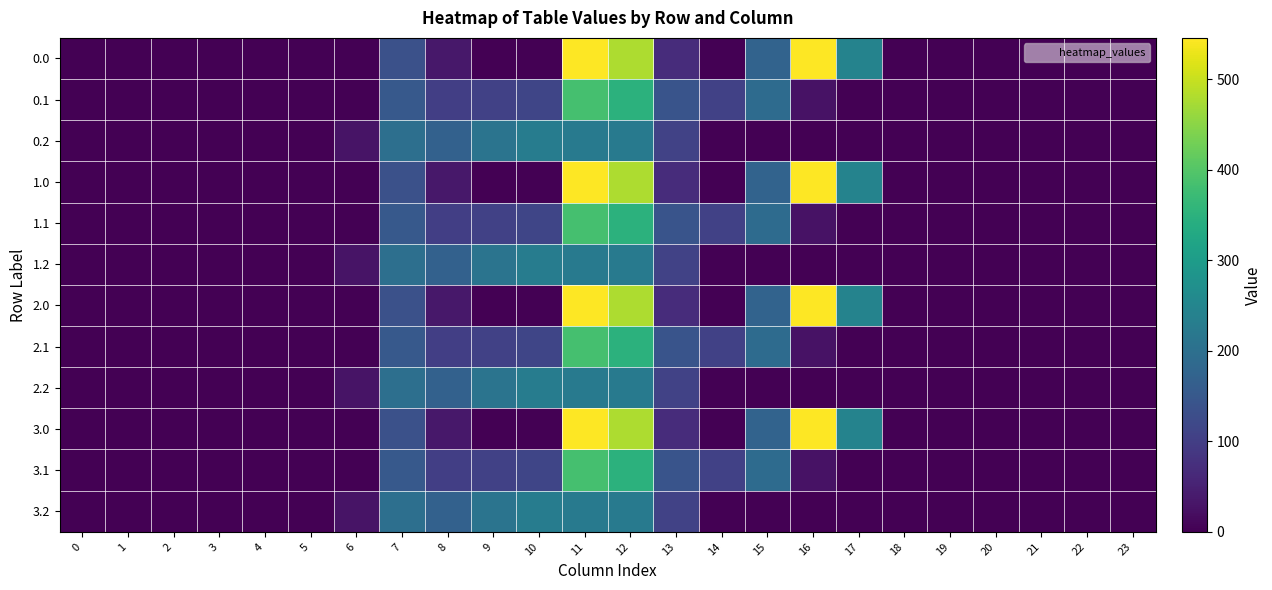

What is the spread (max minus min) of values at 17?

243.5